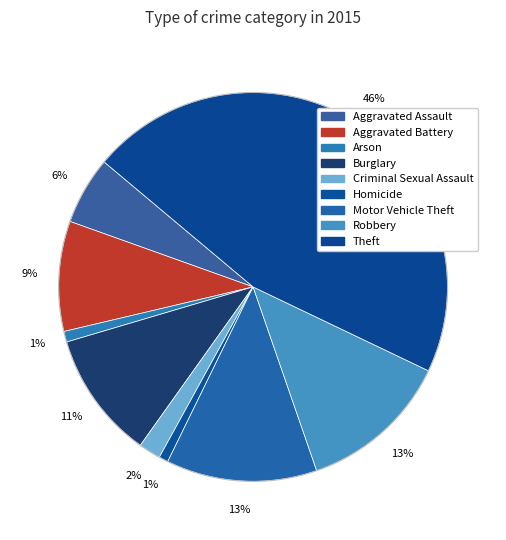

To the nearest percent, what percentage of the pie is Arson?

1%